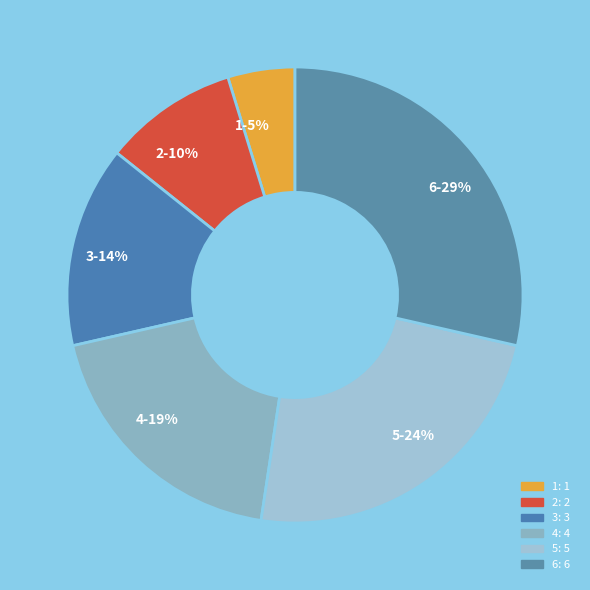

Rank the categories by value from lowest to highest.

1-5%, 2-10%, 3-14%, 4-19%, 5-24%, 6-29%